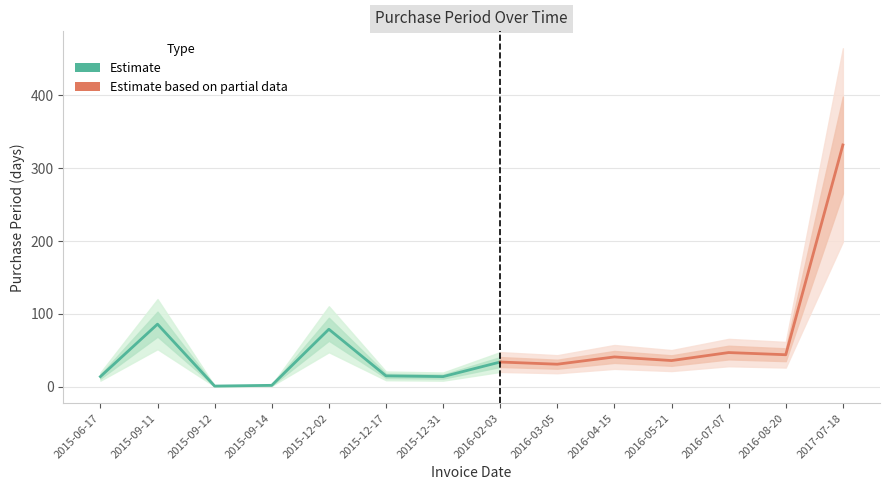

Does the chart display data point markers on the line(s)?

No